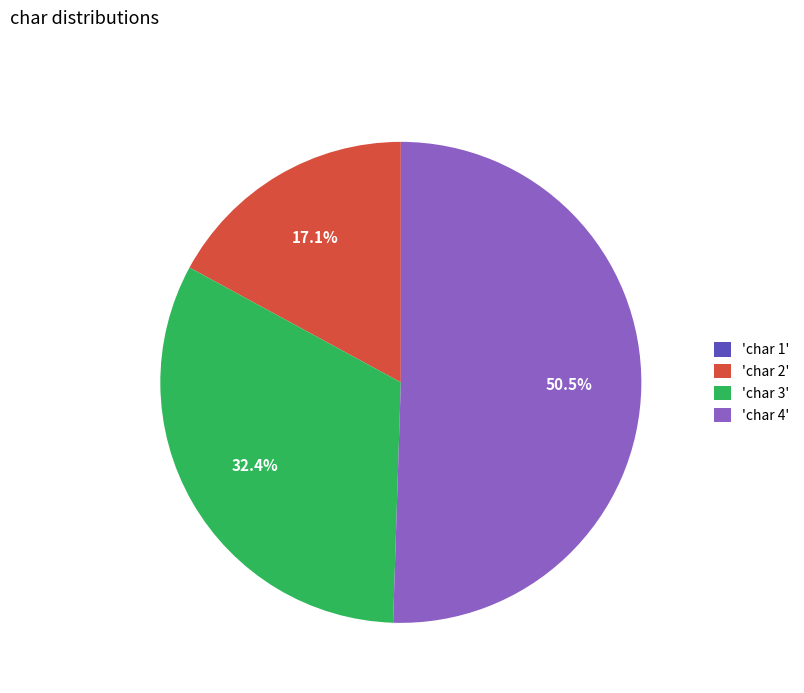

Combined, what portion of the pie is 'char 3' and 'char 2'?

49.5%